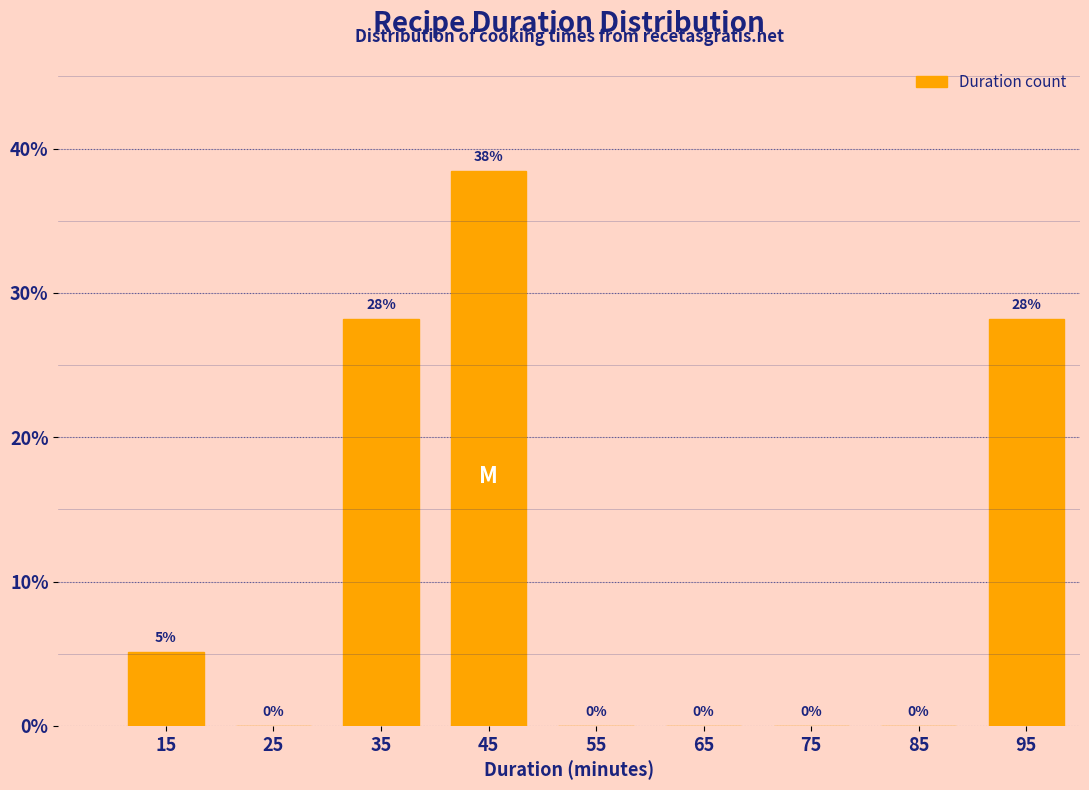

Which range on the x-axis has the tallest bar?

40 to 50